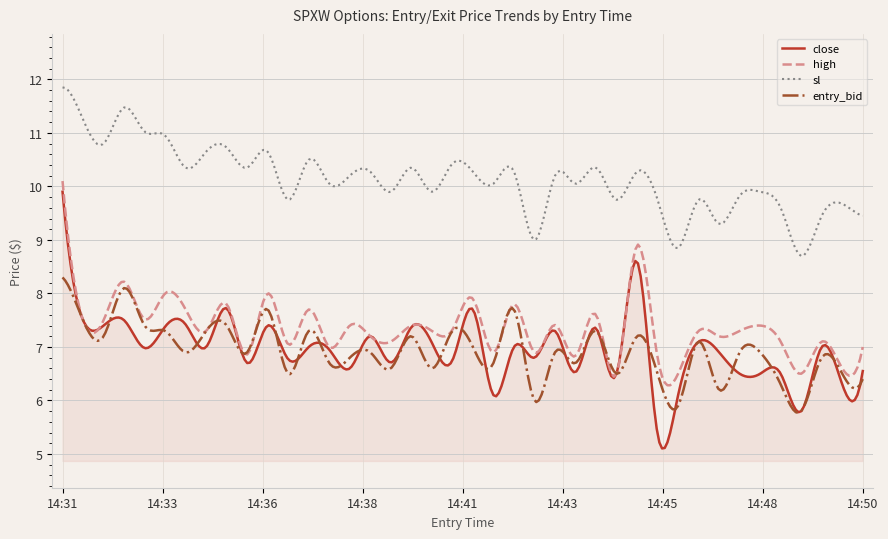

Which series has the largest total across all categories?

sl